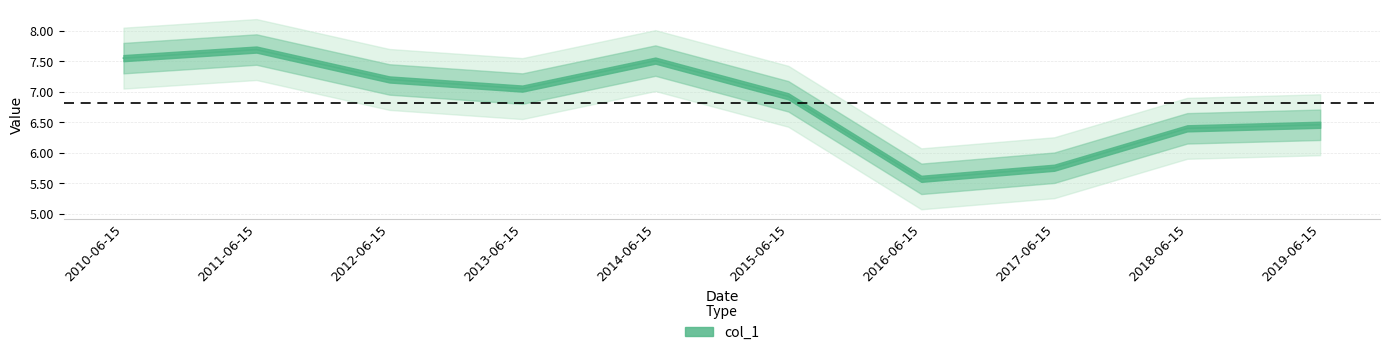

Where is the data nearest to the value 6?

2017-06-15